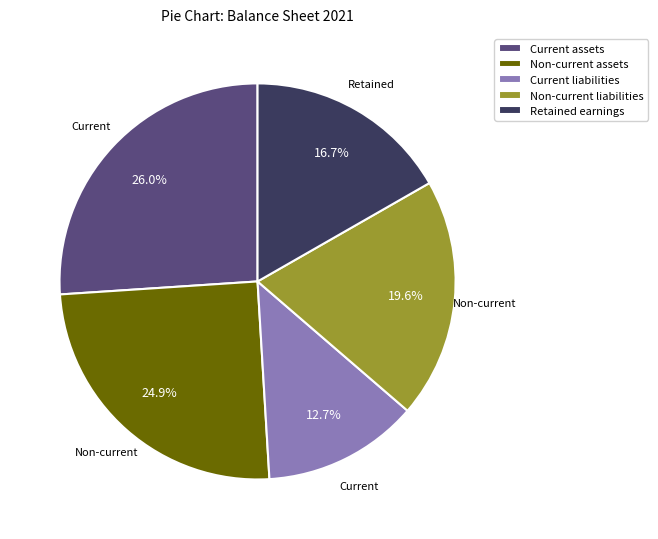

Is it true that Non-current liabilities is 20% of the pie?

True